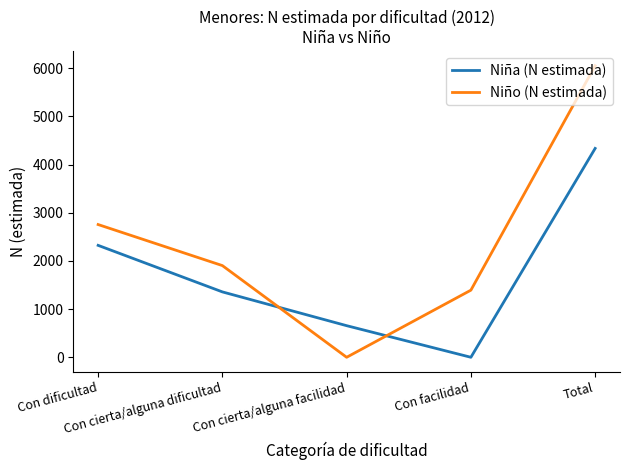

At Total, list the series in order from largest to smallest.

Niño (N estimada), Niña (N estimada)